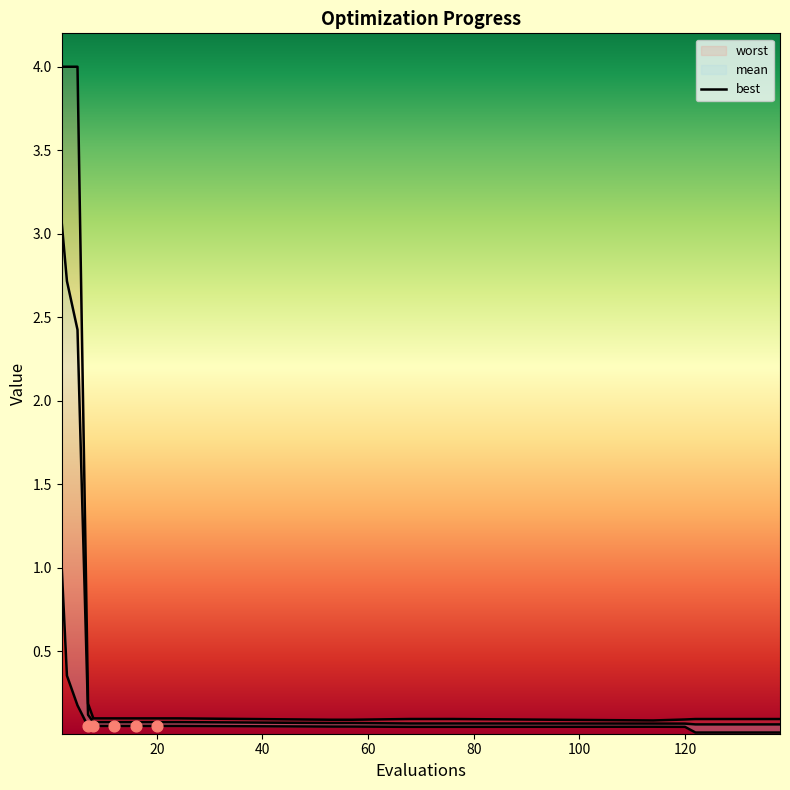

At how many categories does at least one series exceed 2?

3